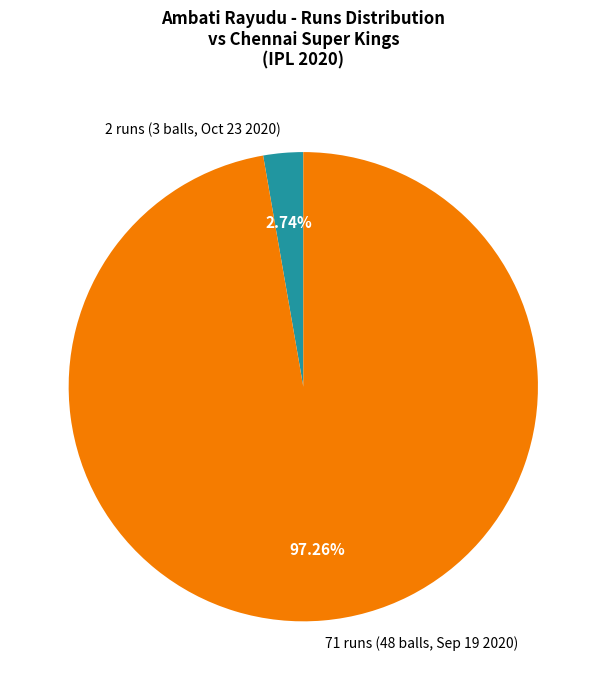

Is it true that 2 runs (3 balls, Oct 23 2020) is 3% of the pie?

True